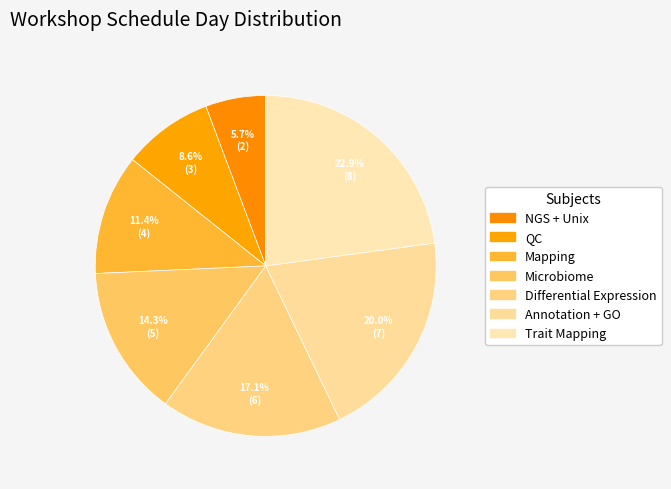

Rank the categories by value from lowest to highest.

NGS + Unix, QC, Mapping, Microbiome, Differential Expression, Annotation + GO, Trait Mapping